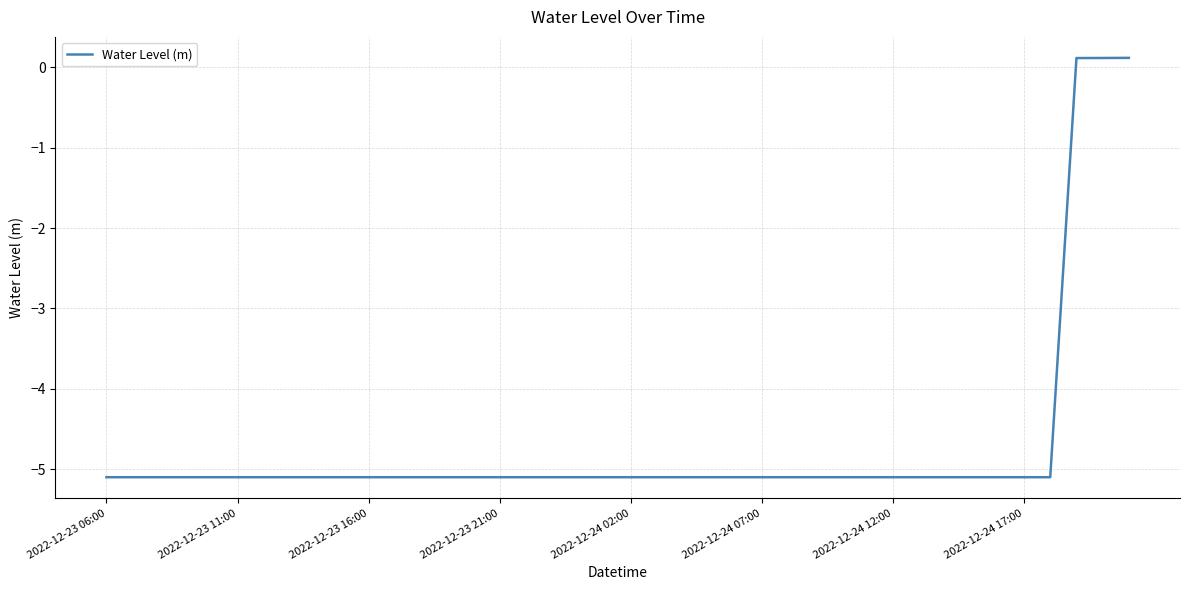

What is the smallest value displayed?

-5.1